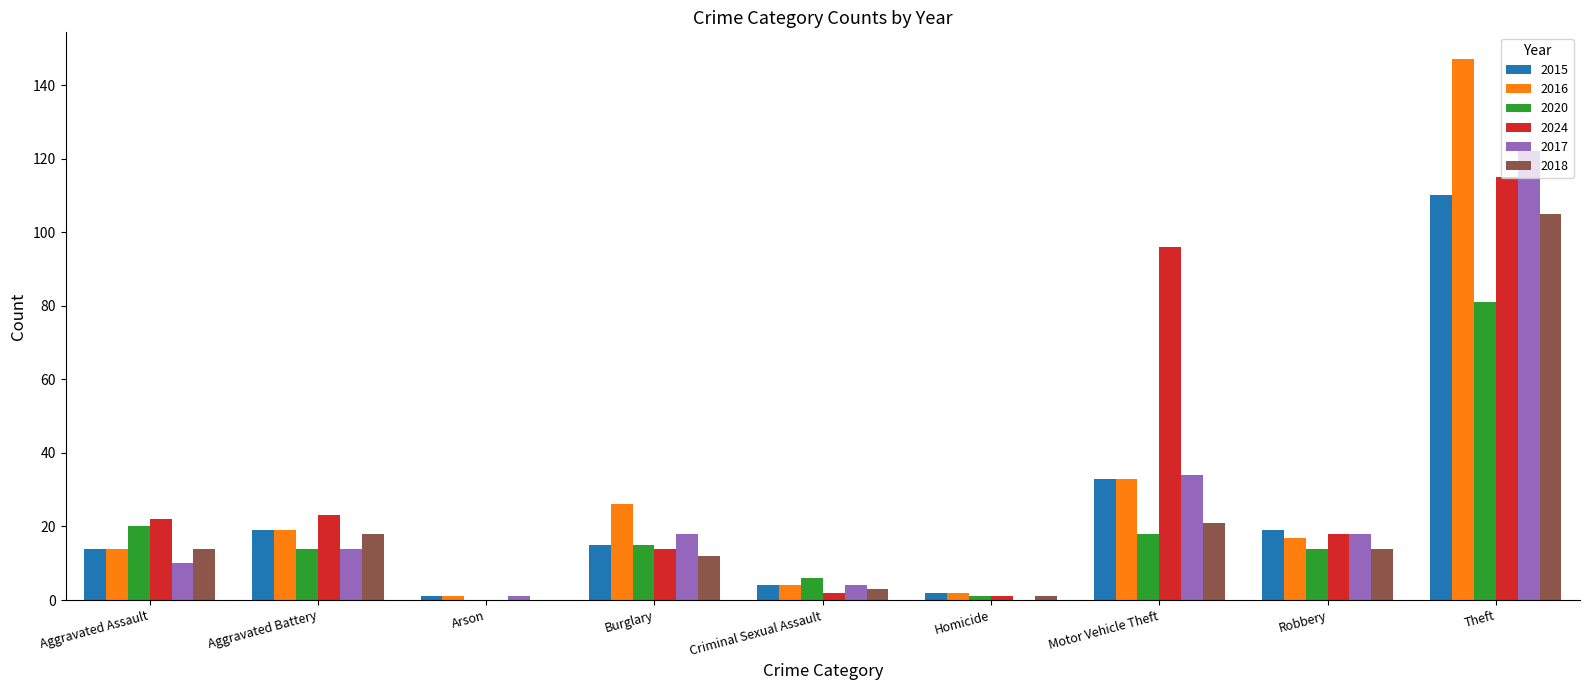

Is the value of 2018 at Burglary greater than the value of 2015 at Burglary?

No